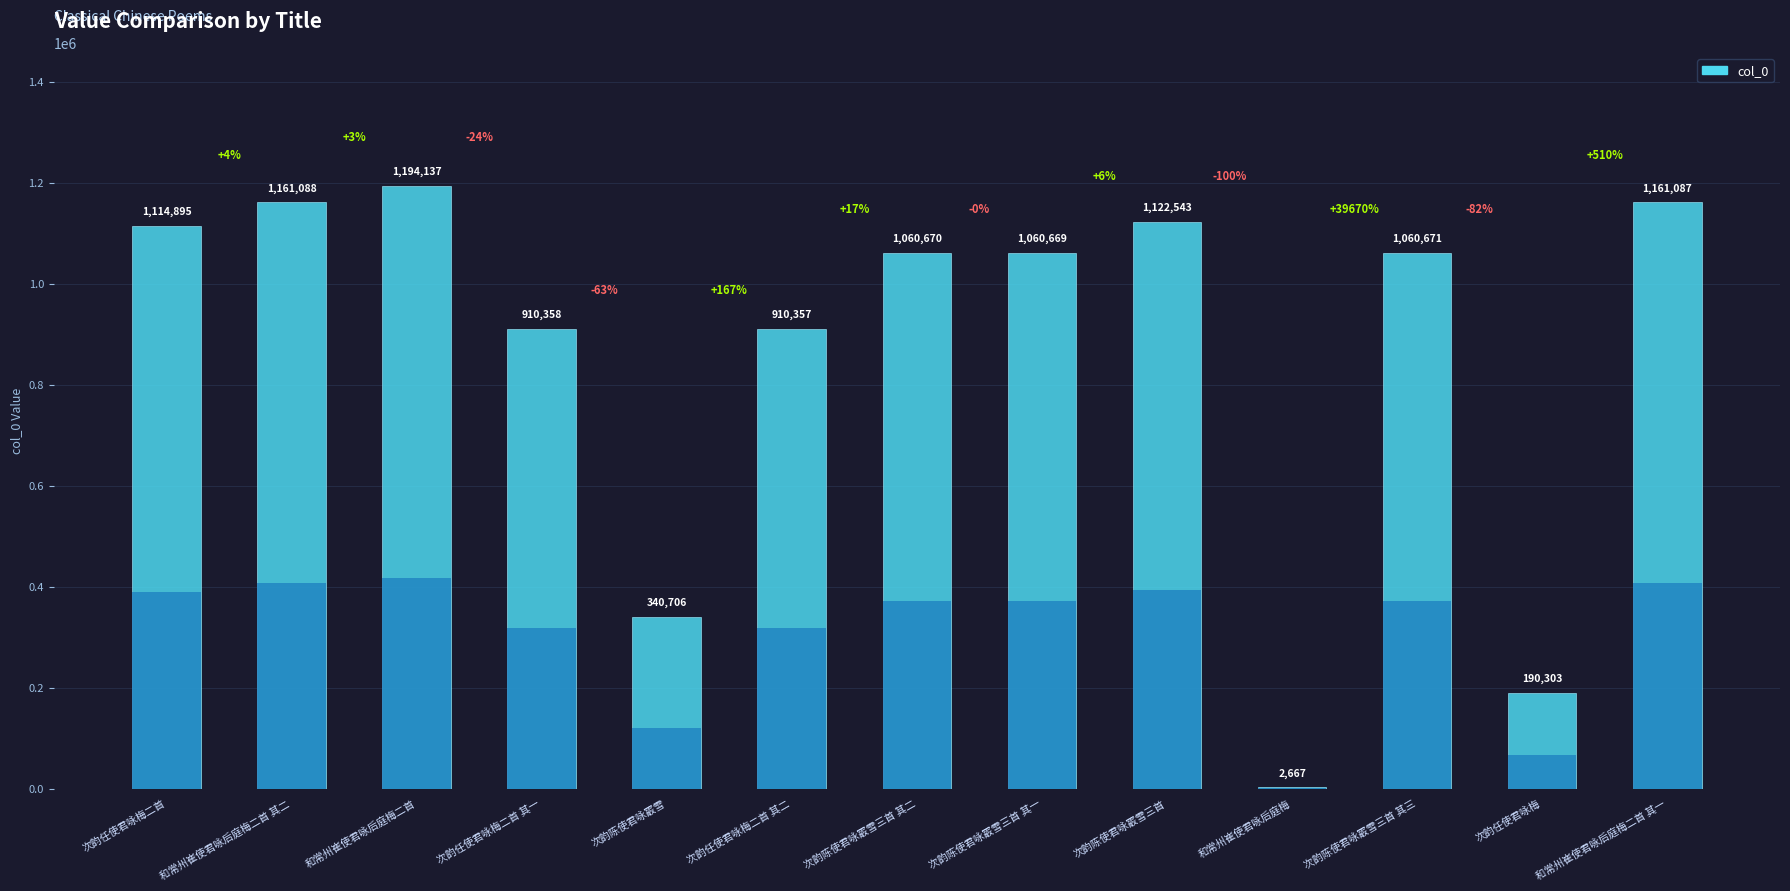

Rank the categories by value from lowest to highest.

和常州崔使君咏后庭梅, 次韵任使君咏梅, 次韵陈使君咏霰雪, 次韵任使君咏梅二首 其二, 次韵任使君咏梅二首 其一, 次韵陈使君咏霰雪三首 其一, 次韵陈使君咏霰雪三首 其二, 次韵陈使君咏霰雪三首 其三, 次韵任使君咏梅二首, 次韵陈使君咏霰雪三首, 和常州崔使君咏后庭梅二首 其一, 和常州崔使君咏后庭梅二首 其二, 和常州崔使君咏后庭梅二首